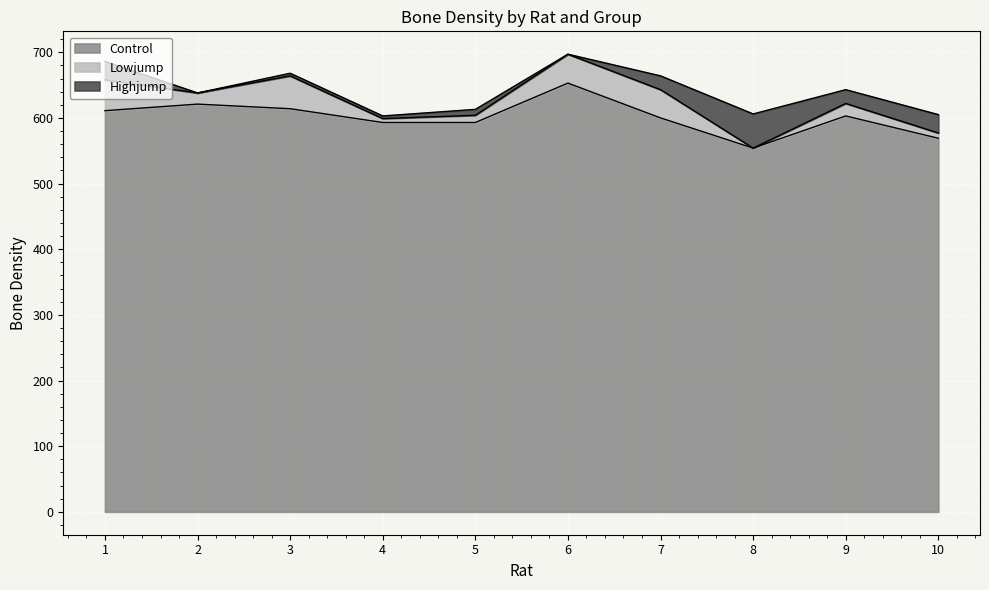

Does the chart display data point markers on the line(s)?

No